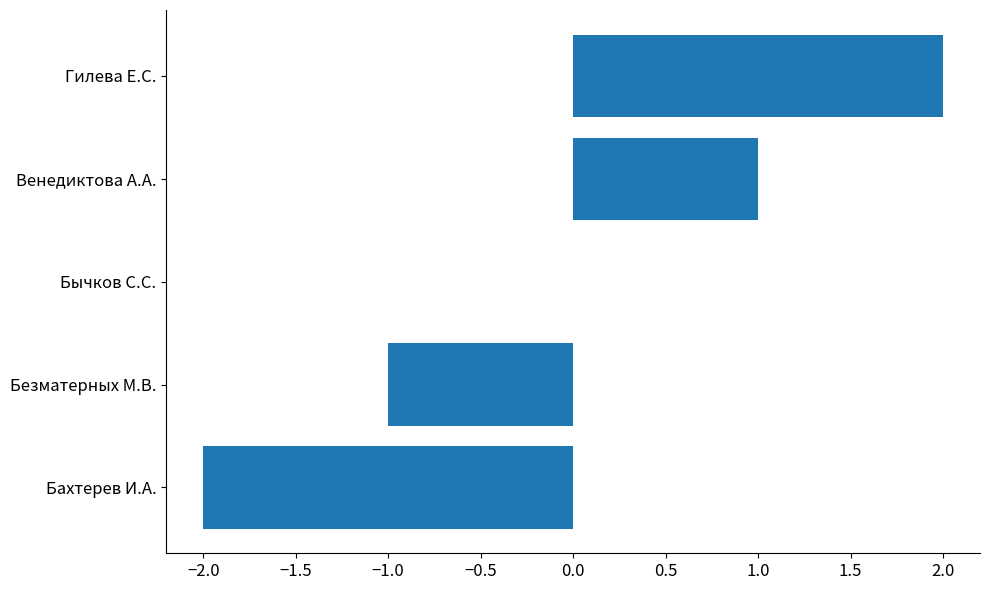

The chart shows a value of -3 at Бахтерев И.А.. True or false?

False